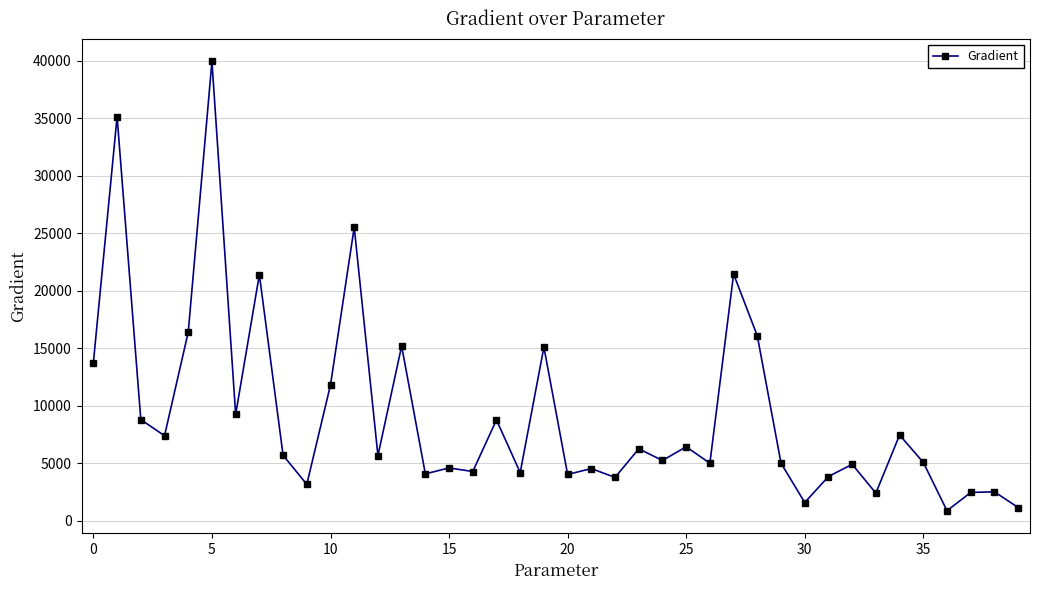

What is the value of the 14th point from the left?

15200.1